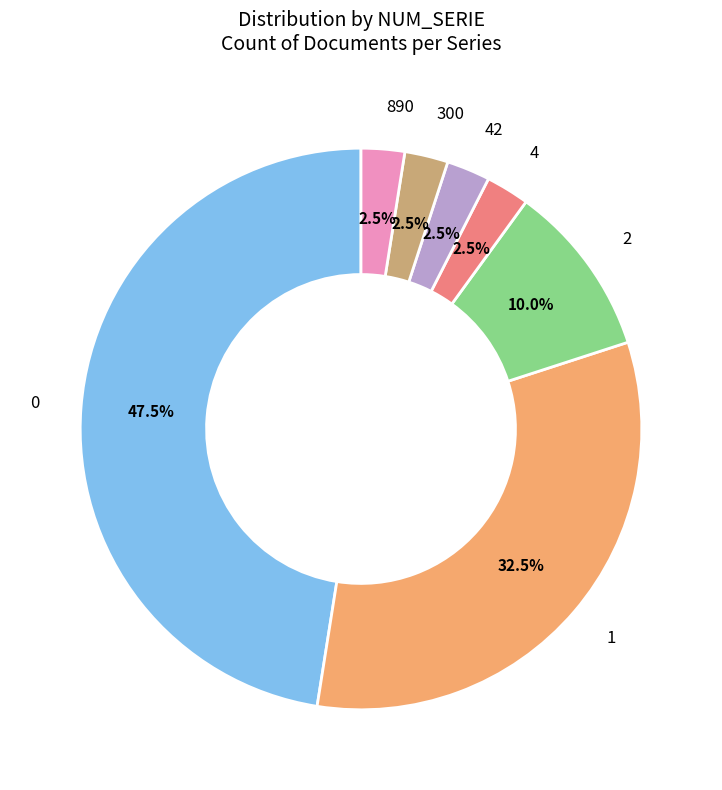

Is there a majority slice in this chart?

No